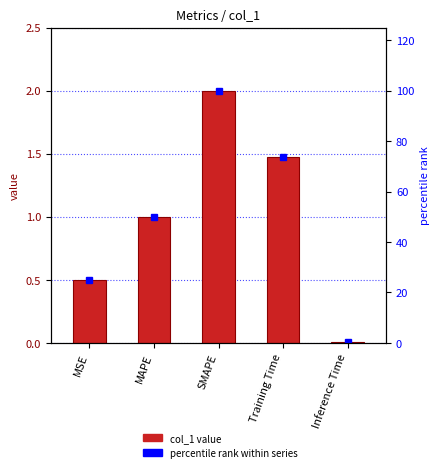

Rank the series at SMAPE from lowest to highest value.

col_1, percentile rank within series